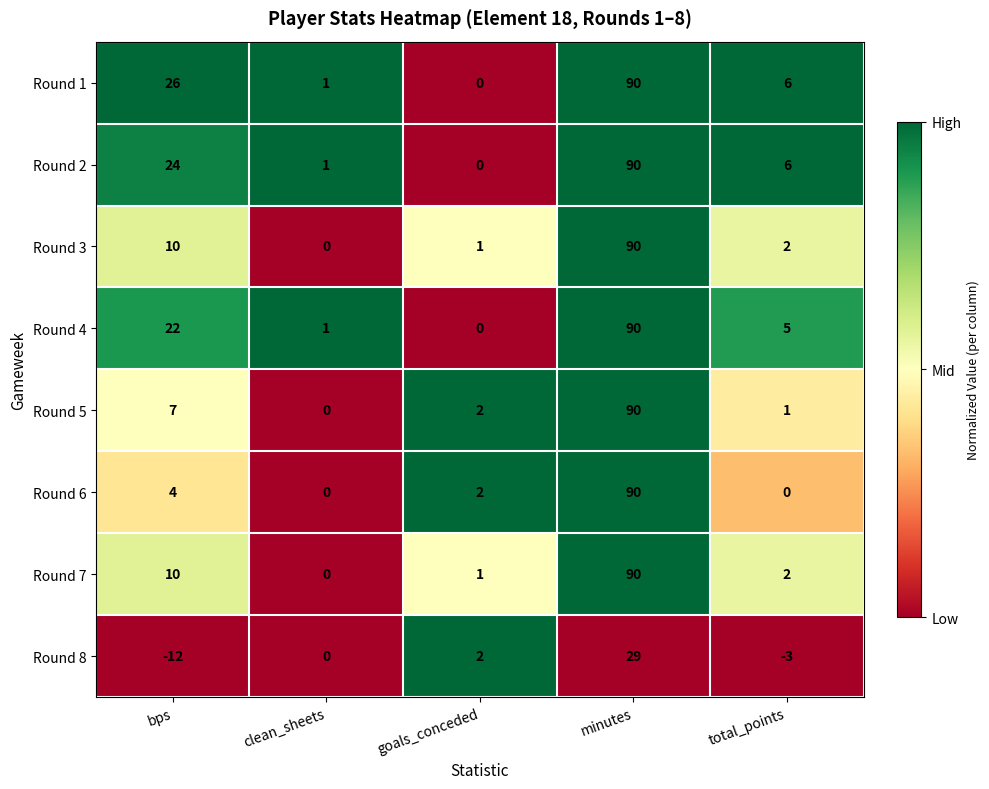

What is the greatest value displayed?

90